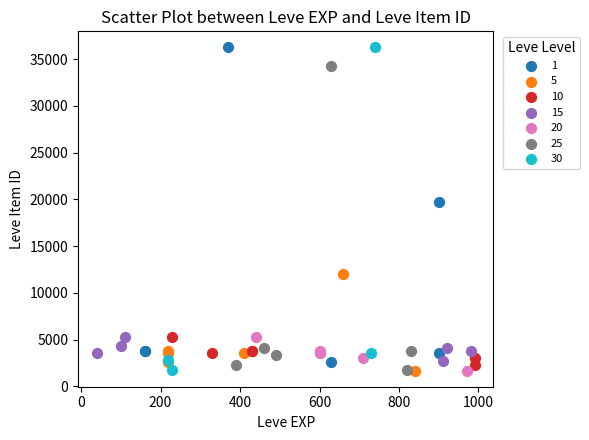

What are all the series names shown in the legend?

1, 5, 10, 15, 20, 25, 30